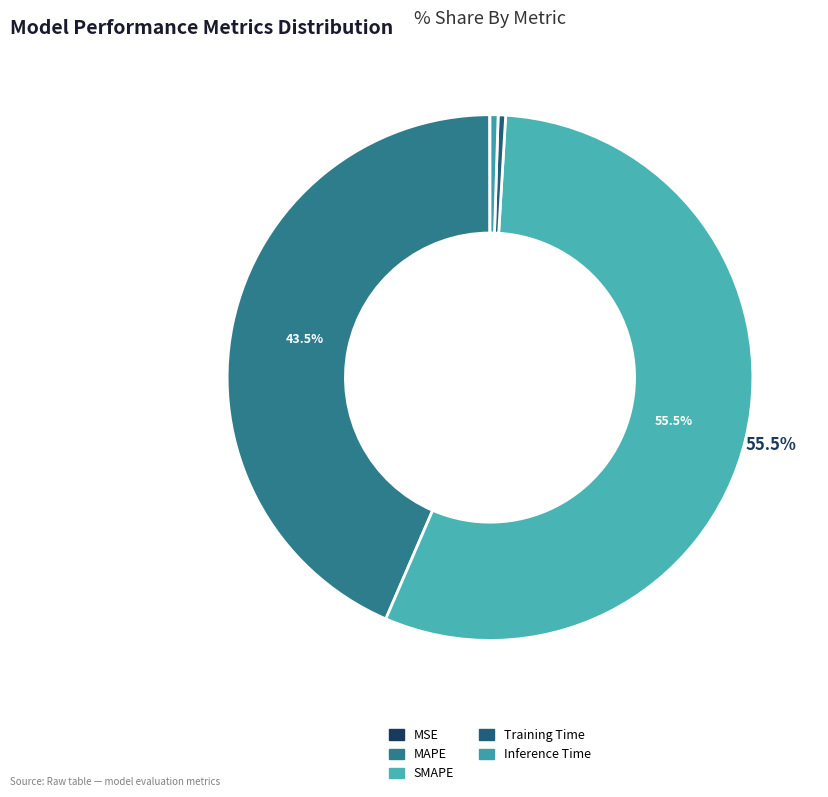

Is it true that SMAPE is 61% of the pie?

False